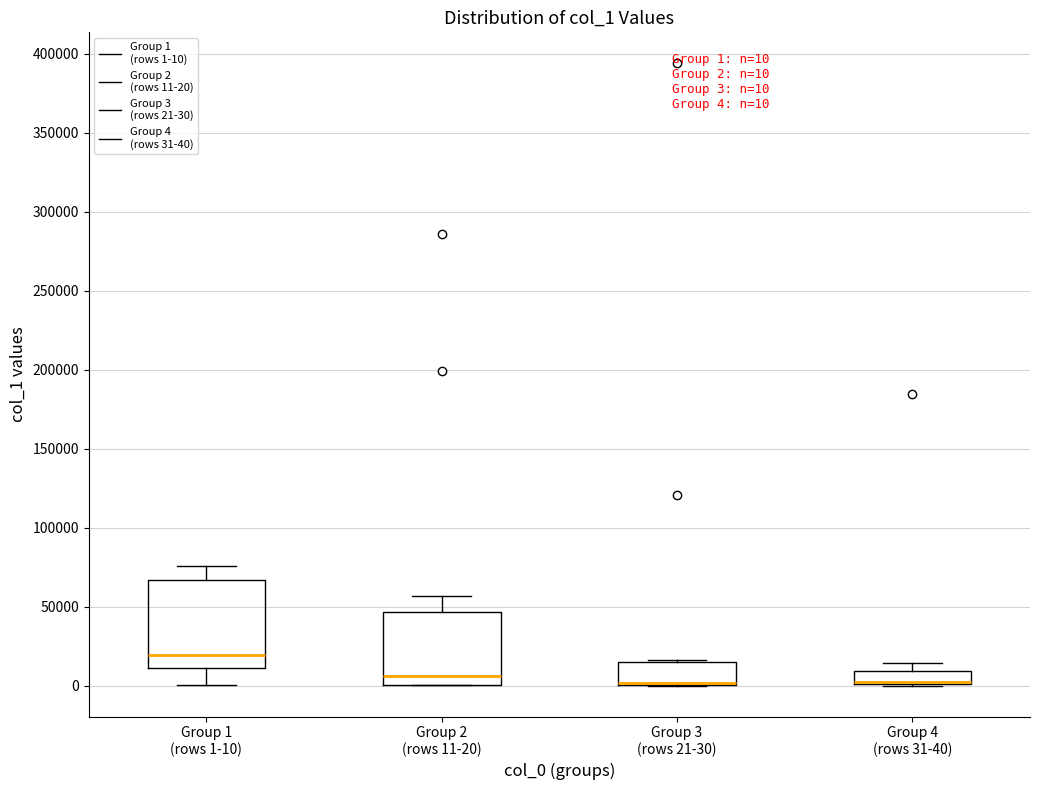

Comparing the boxes themselves (not the whiskers), which one is the tallest?

Group 1 (rows 1-10)